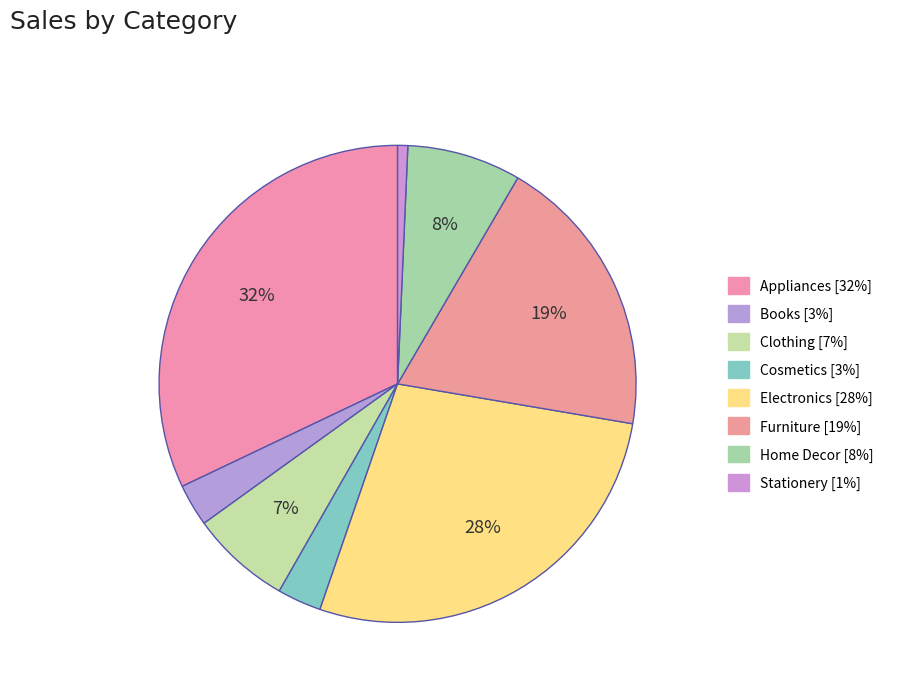

How many slices are in this pie chart?

8